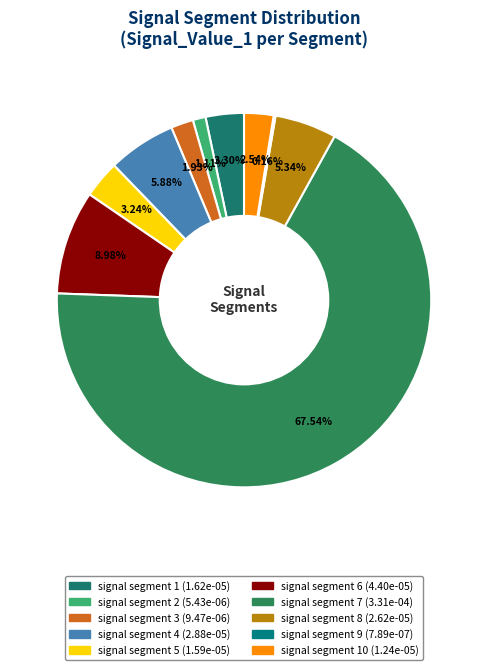

Which slice is the largest?

signal segment 7